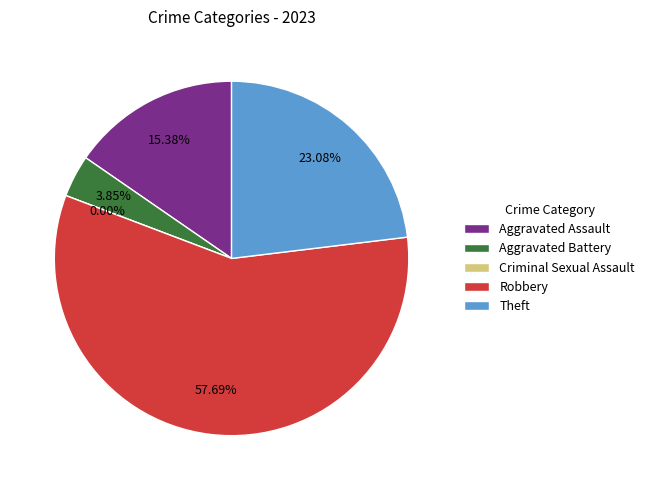

To the nearest percent, what percentage of the pie is Theft?

23%